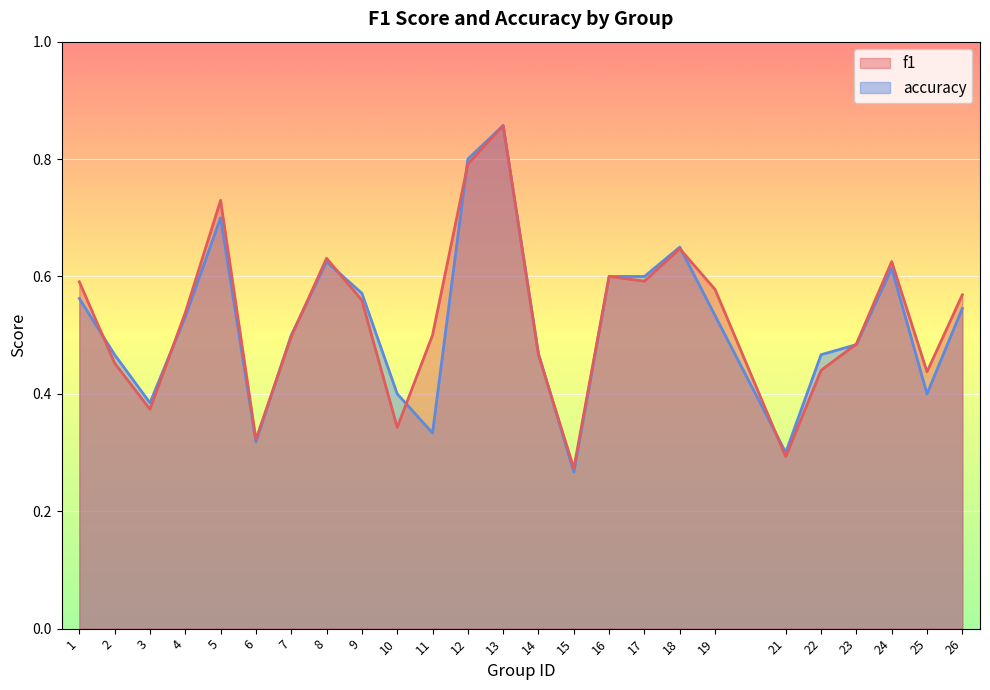

True or false: accuracy and f1 intersect in this chart.

True